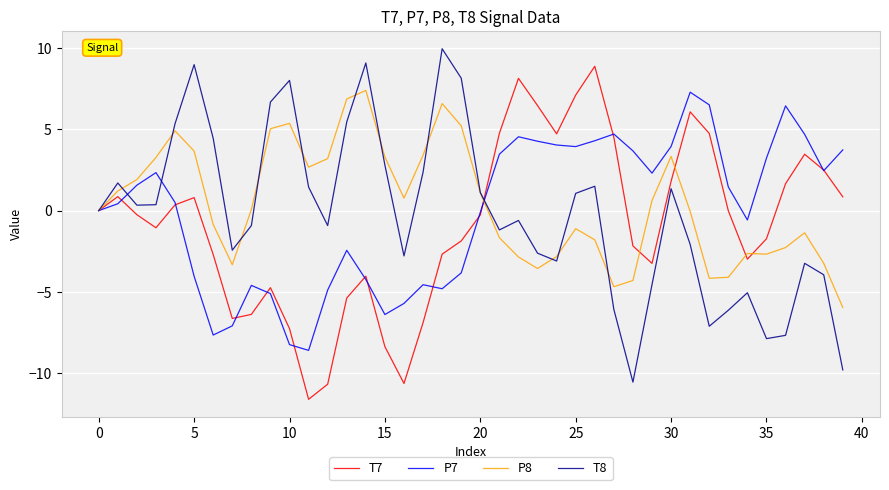

What is the maximum value for P7?

7.3